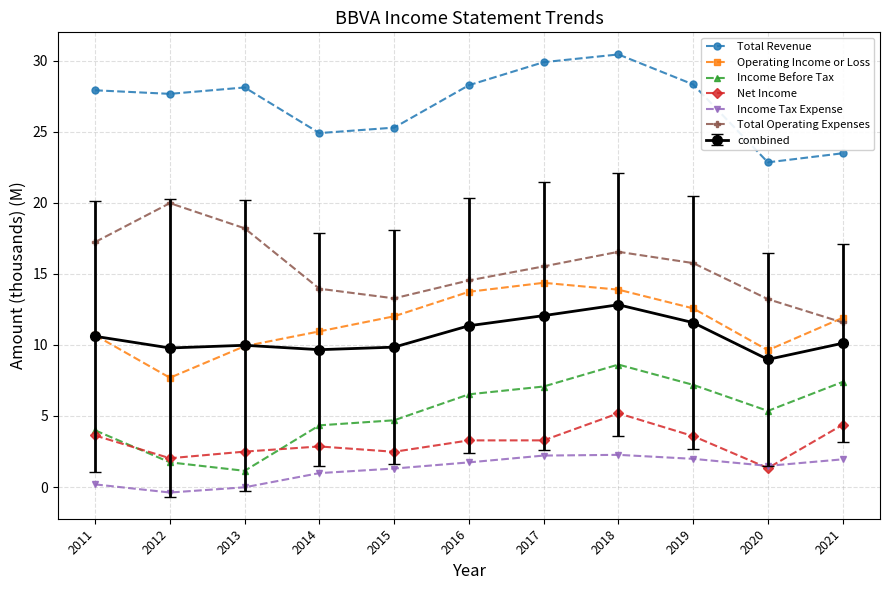

What are all the series names shown in the legend?

Total Revenue, Operating Income or Loss, Income Before Tax, Net Income, Income Tax Expense, Total Operating Expenses, combined